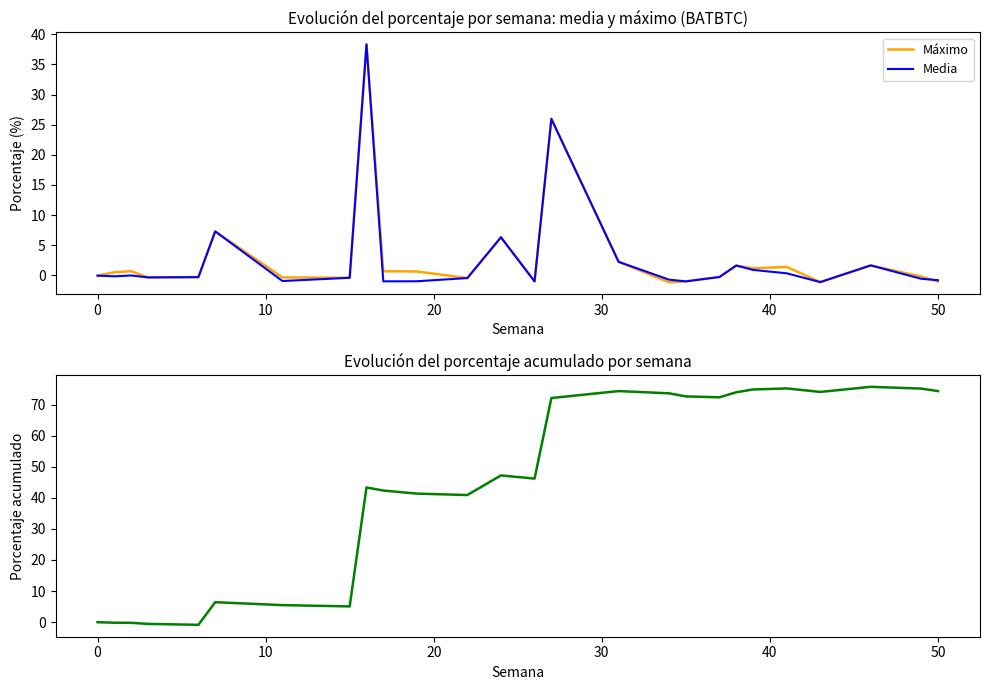

What is the maximum value for Máximo?

38.3